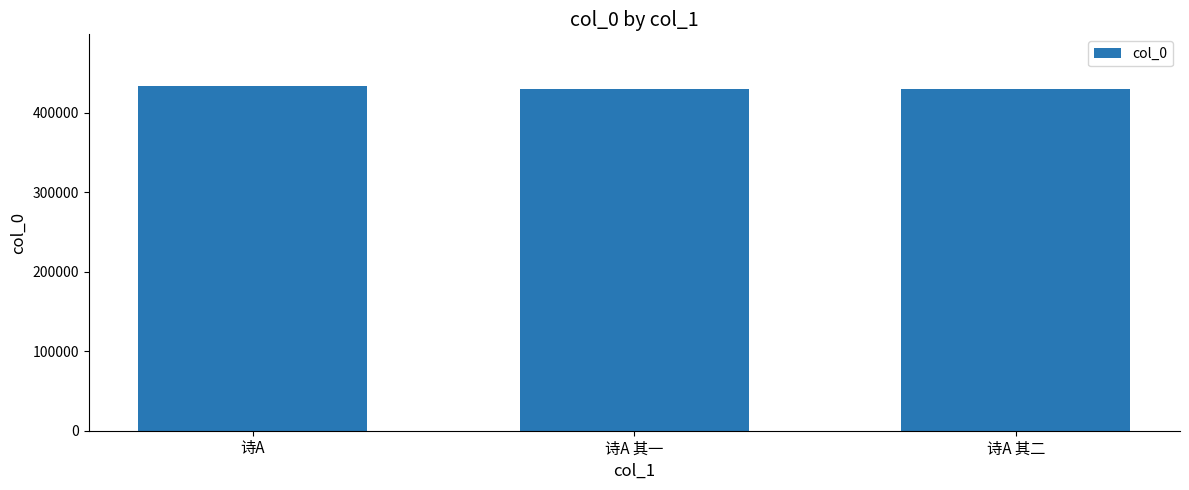

How many series are shown in this chart?

1